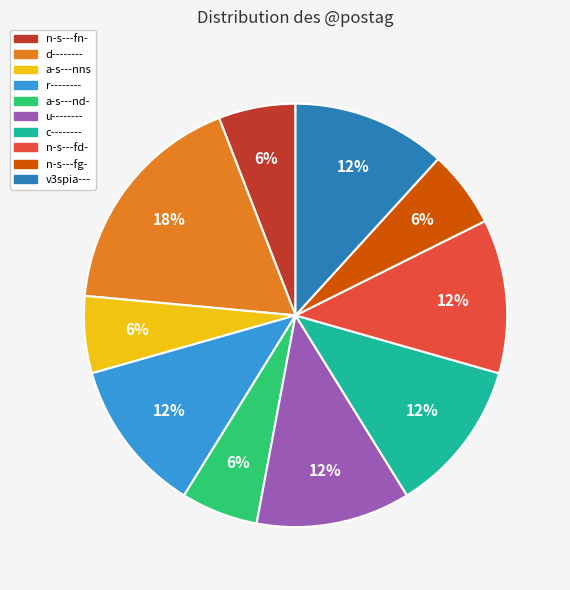

Approximately how many times larger is the value at a-s---nns compared to c--------?

0.5